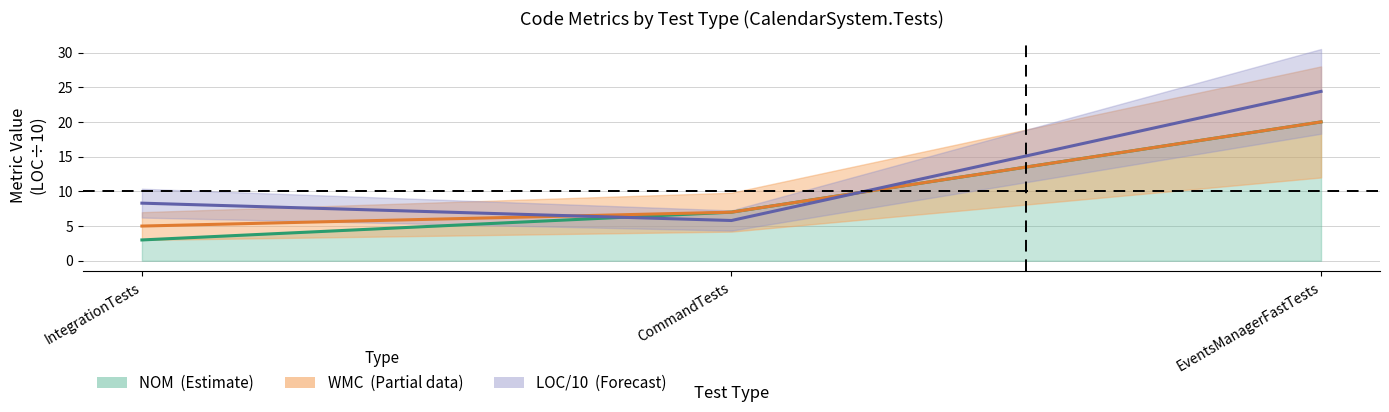

At IntegrationTests, list the series in order from smallest to largest.

NOM, WMC, LOC/10